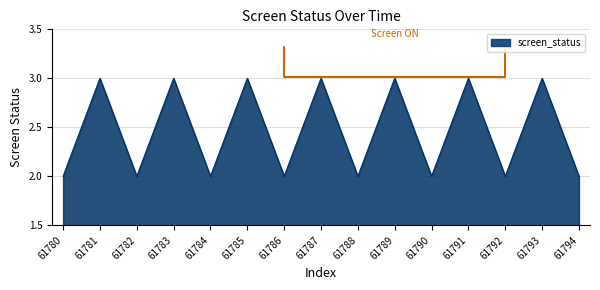

What is the change in value from 61782 to 61787?

+1